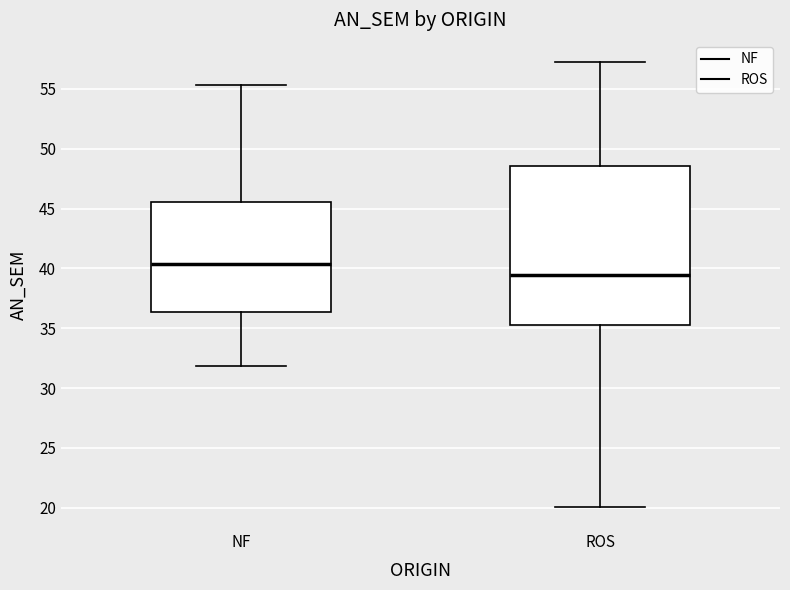

Reading left to right, transcribe this box plot: for each box, give where its median line is, the range the box spans, and where its two whiskers end, as read against the y-axis. The values are not printed on the chart, so give them approximately, as read against the axis.

NF: median 40.5, box 36.5 to 45.5, whiskers 32.0 to 55.5
ROS: median 39.5, box 35.5 to 48.5, whiskers 20.0 to 57.0